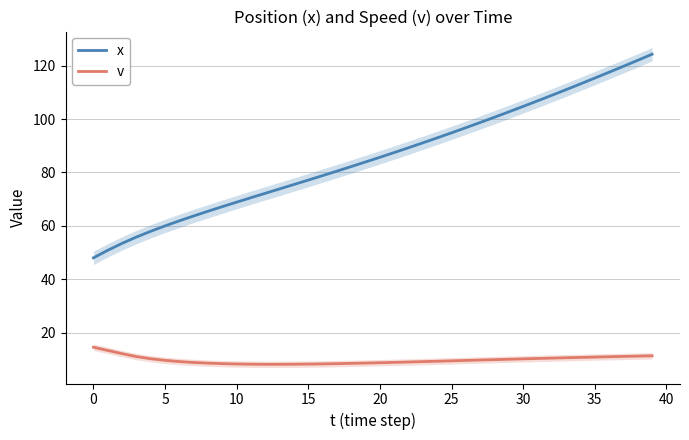

Rank the series at −5 from lowest to highest value.

v, x